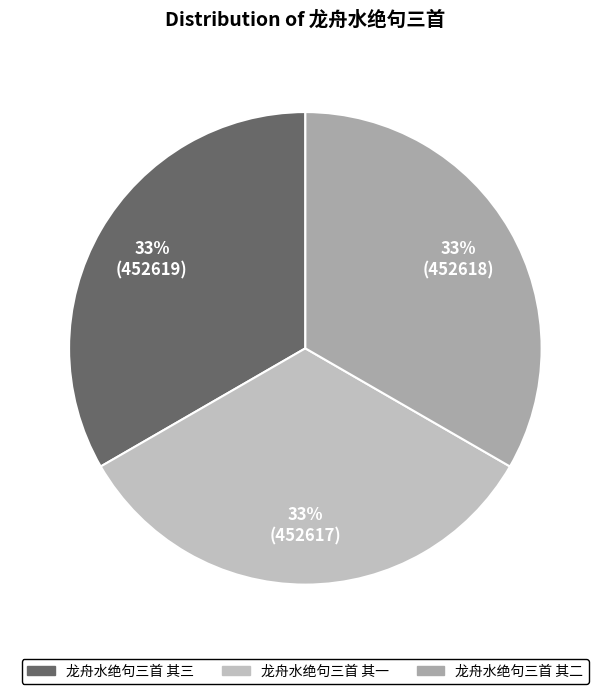

Rank the categories by value from highest to lowest.

龙舟水绝句三首 其三, 龙舟水绝句三首 其二, 龙舟水绝句三首 其一